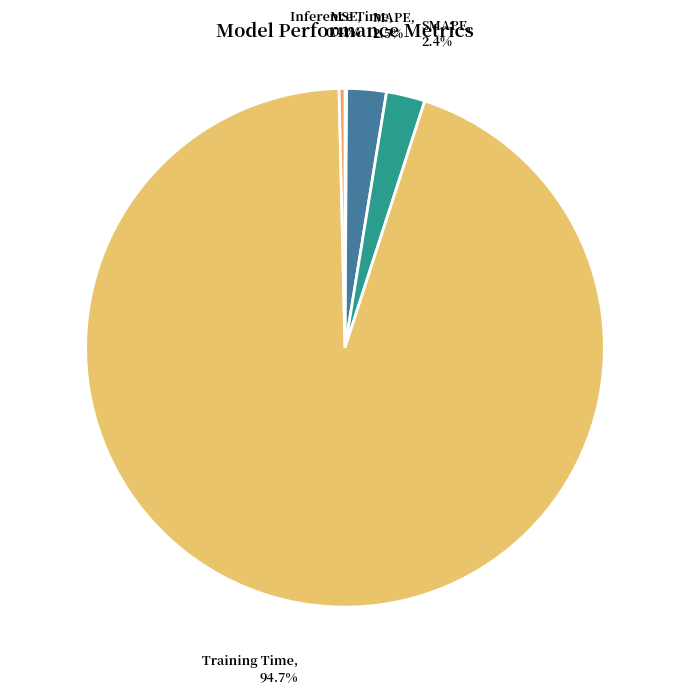

To the nearest percent, what is the difference between the largest and smallest slice percentages?

95%